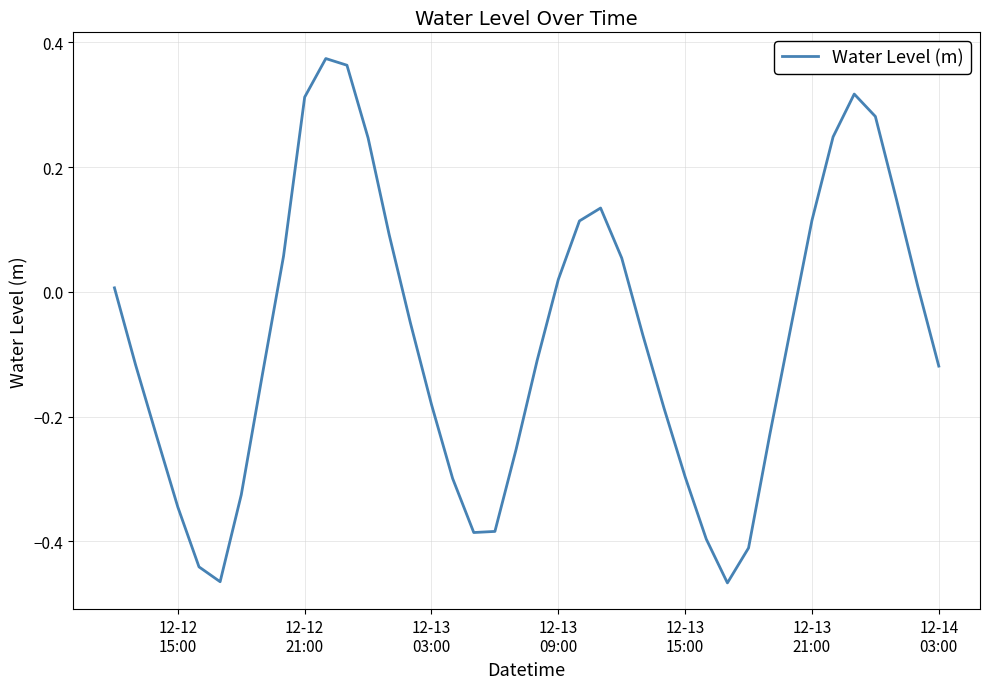

What is the difference between the maximum and minimum values?

0.8